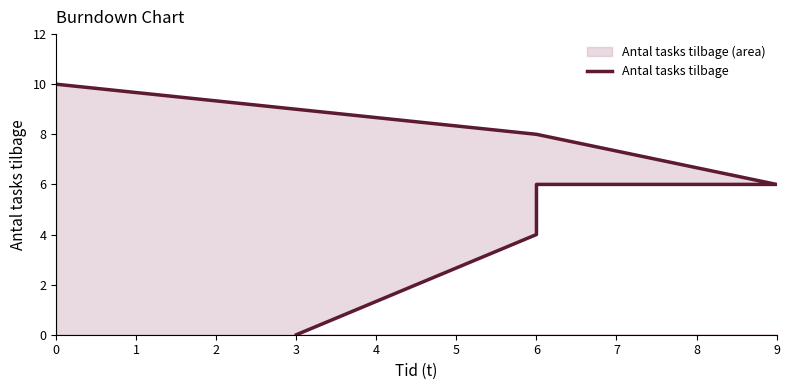

How many lines are shown in the chart?

1